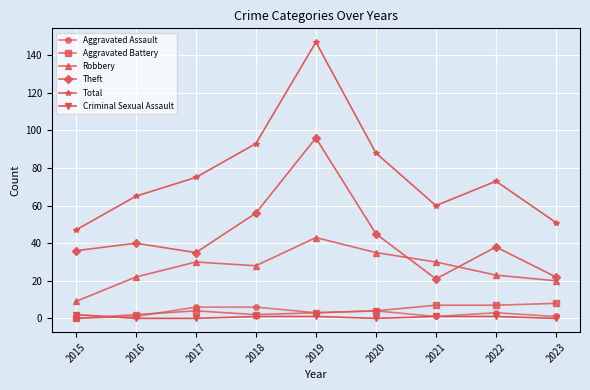

Count the number of data series in this chart.

6